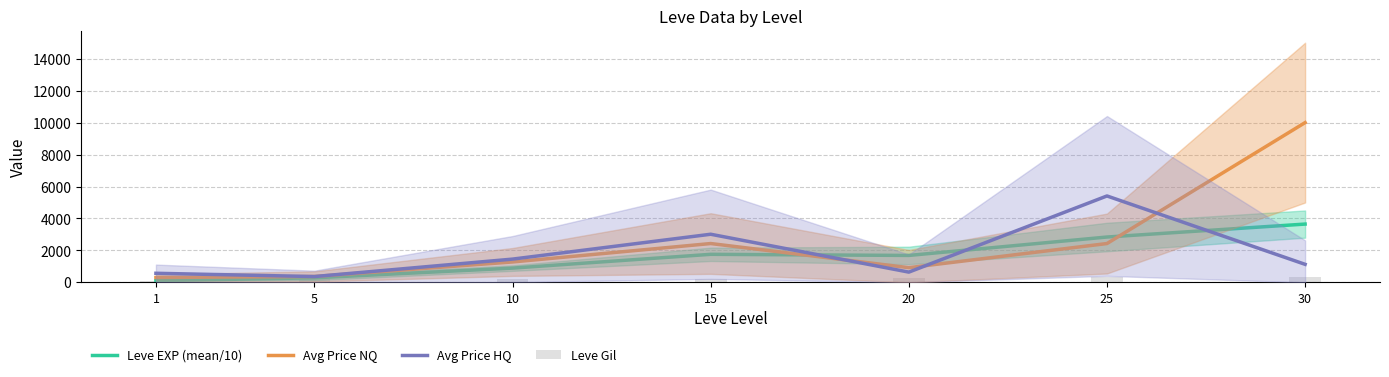

How many data points in Leve EXP (mean/10) are above 1686?

4